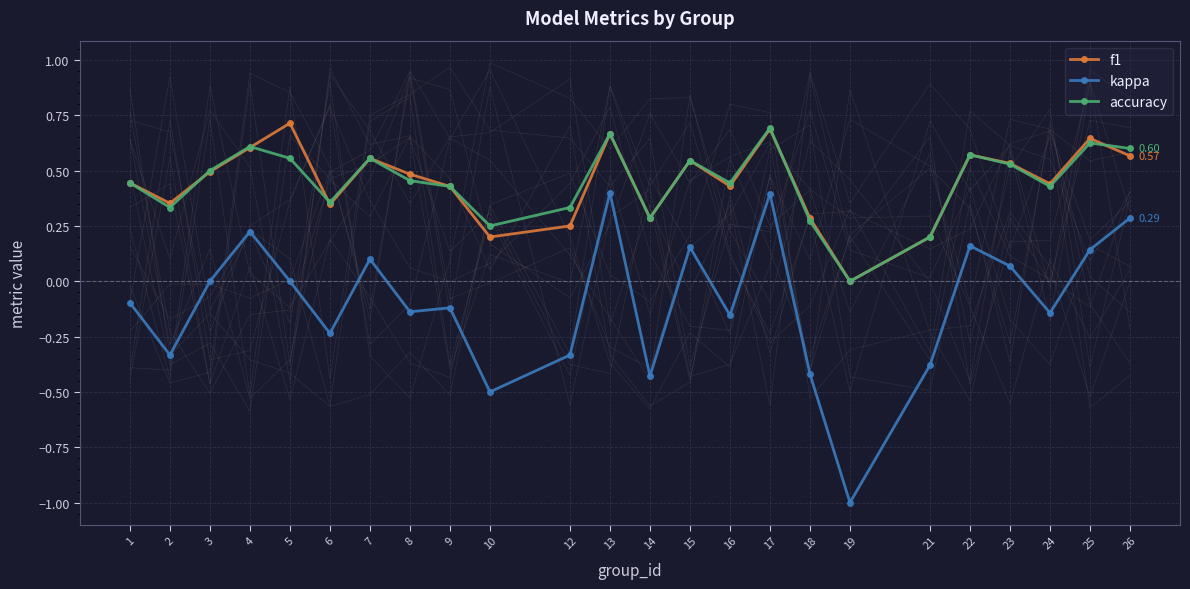

Which series has the largest range (max minus min)?

kappa